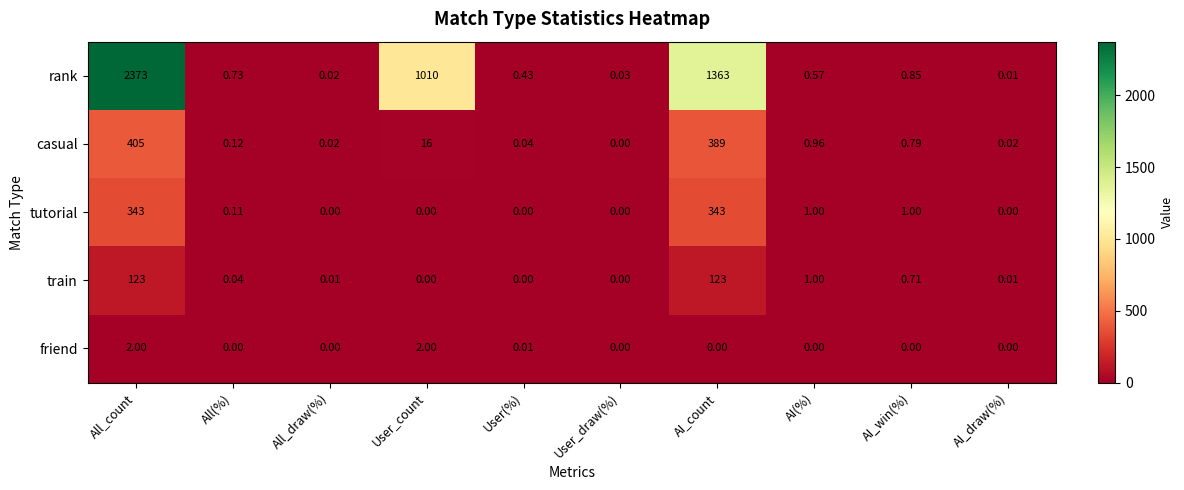

Which label corresponds to the largest value in the chart?

All_count